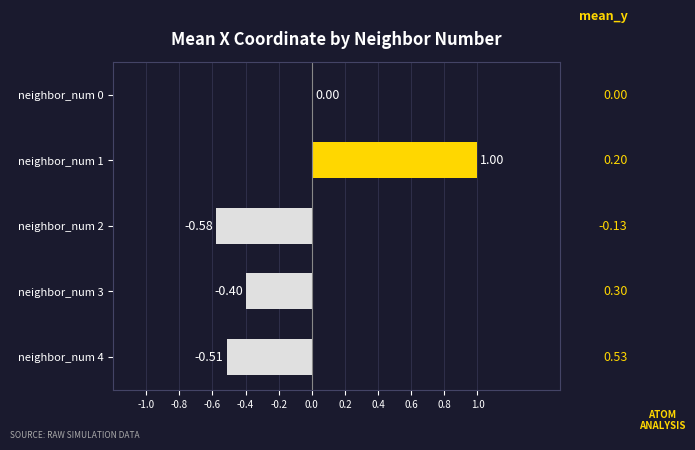

What is the change in value from neighbor_num 2 to neighbor_num 0?

+0.6